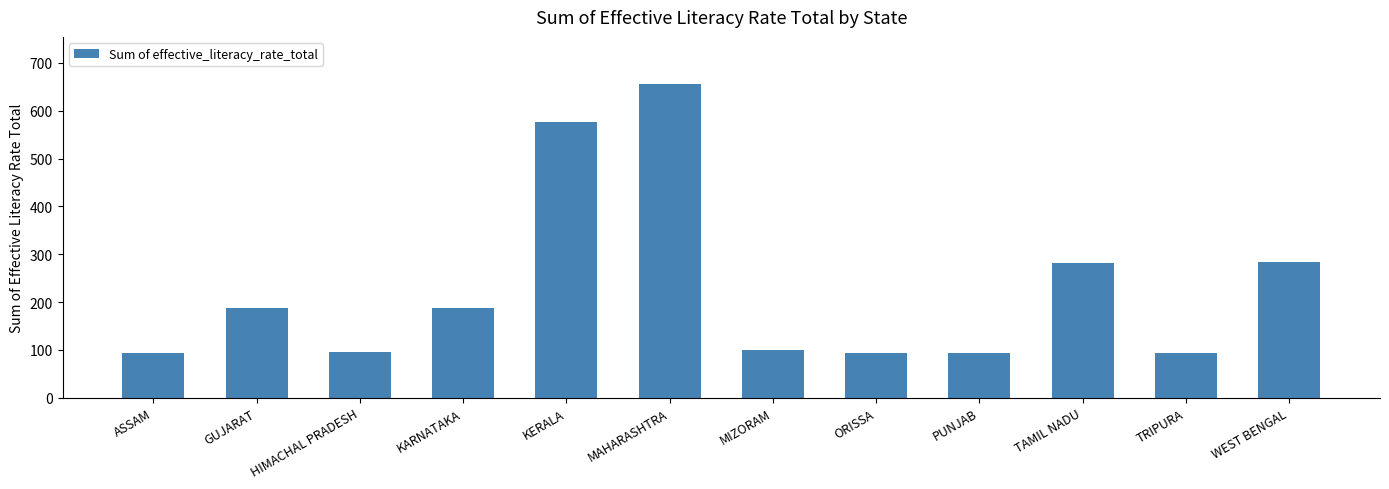

How many data points are above 187?

6